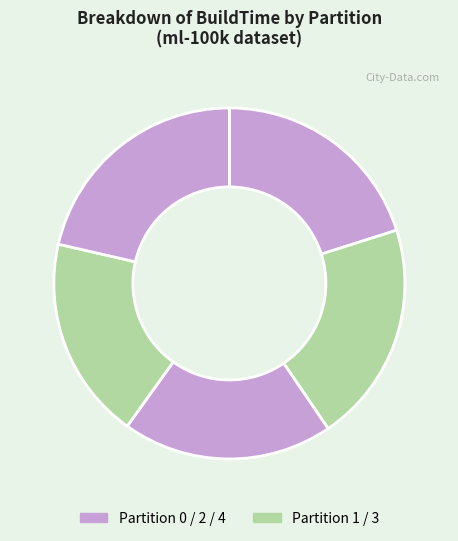

How many slices are in this pie chart?

5